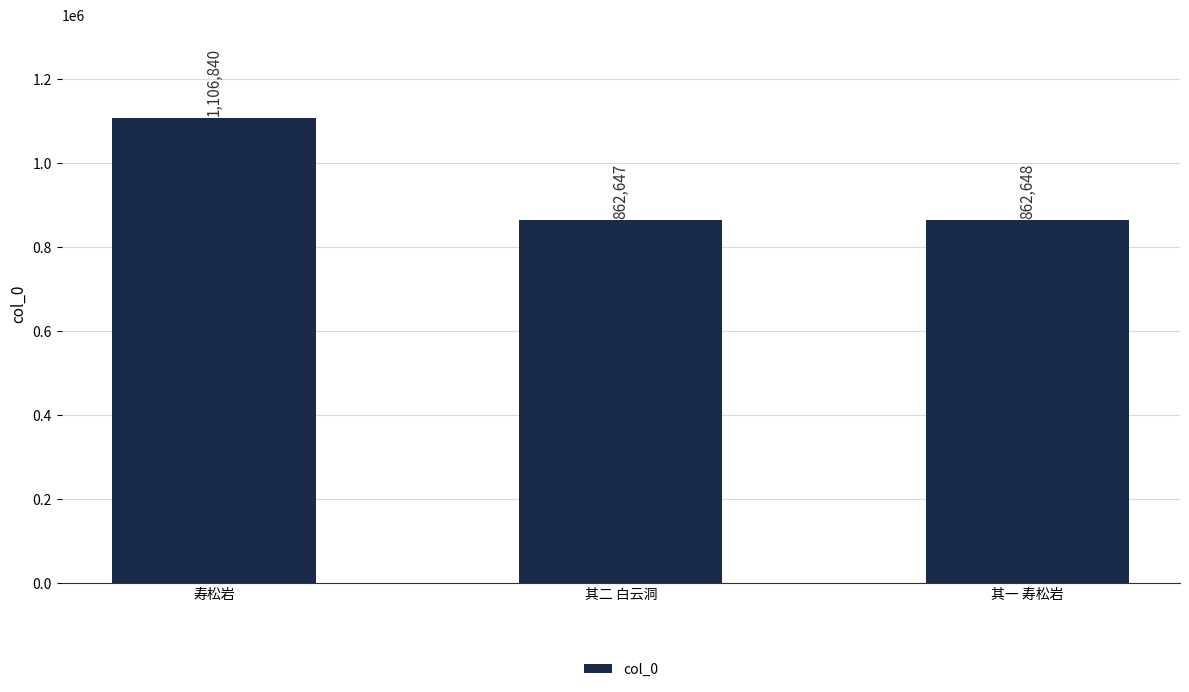

Rank the categories by value from lowest to highest.

其二 白云洞, 其一 寿松岩, 寿松岩